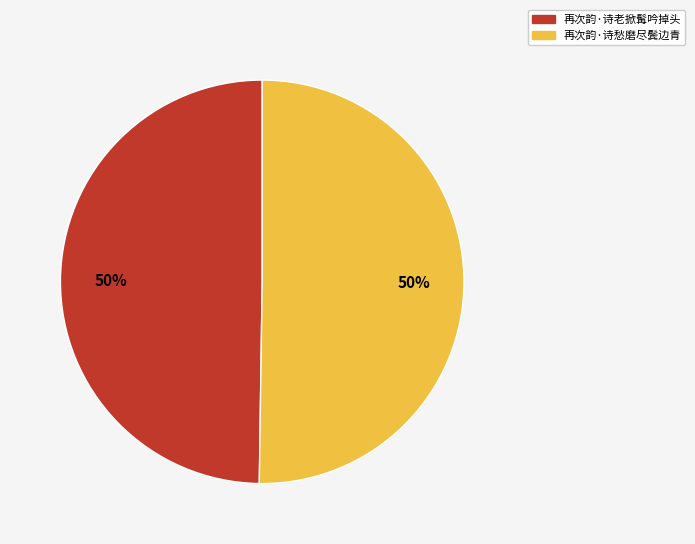

To the nearest percent, what percentage of the pie is 再次韵·诗老掀髯吟掉头?

50%